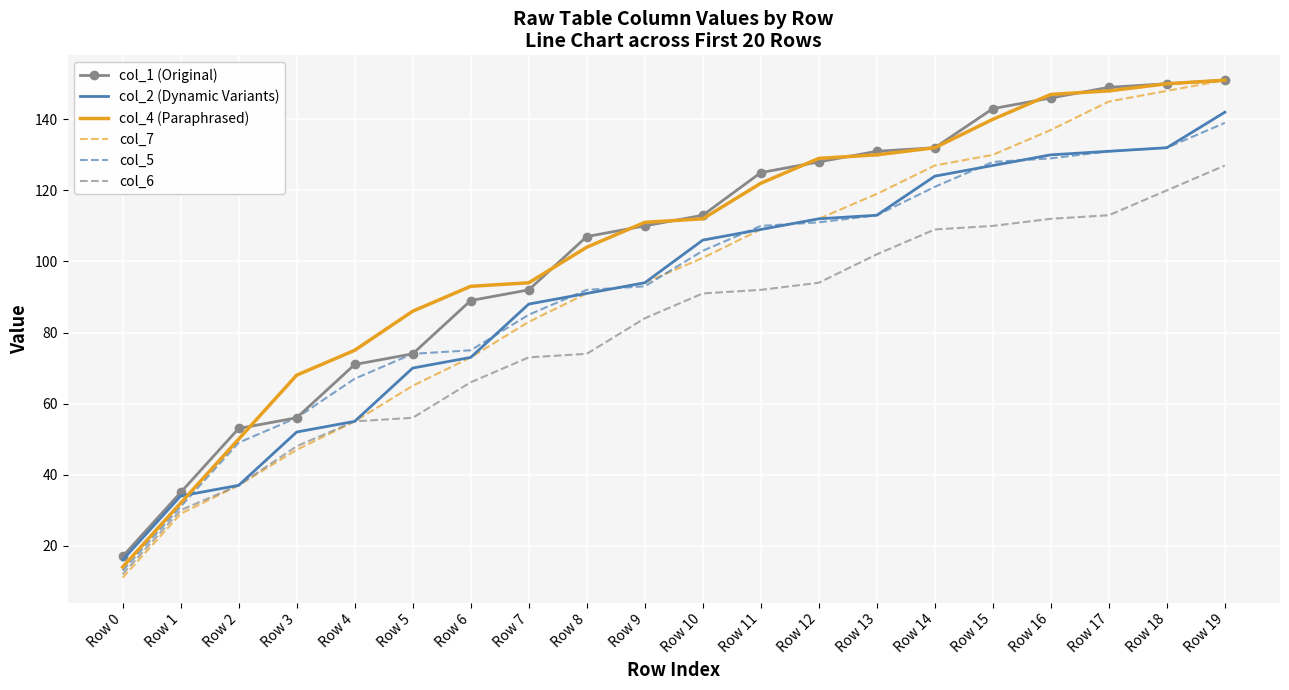

Reading left to right, list all the values displayed in this chart.

col_1 (Original): 17	35	53	56	71	74	89	92	107	110	113	125	128	131	132	143	146	149	150	151
col_2 (Dynamic Variants): 16	34	37	52	55	70	73	88	91	94	106	109	112	113	124	127	130	131	132	142
col_4 (Paraphrased): 14	32	50	68	75	86	93	94	104	111	112	122	129	130	132	140	147	148	150	151
col_7: 11	29	37	47	55	65	73	83	91	94	101	109	112	119	127	130	137	145	148	151
col_5: 13	31	49	56	67	74	75	85	92	93	103	110	111	113	121	128	129	131	132	139
col_6: 12	30	37	48	55	56	66	73	74	84	91	92	94	102	109	110	112	113	120	127